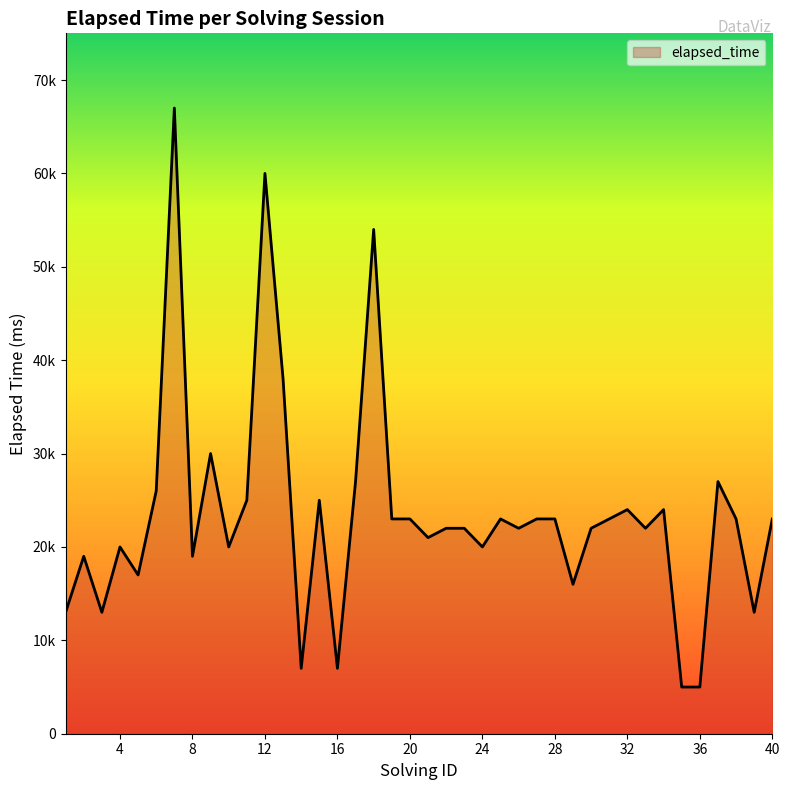

Does the chart have visible grid lines?

No